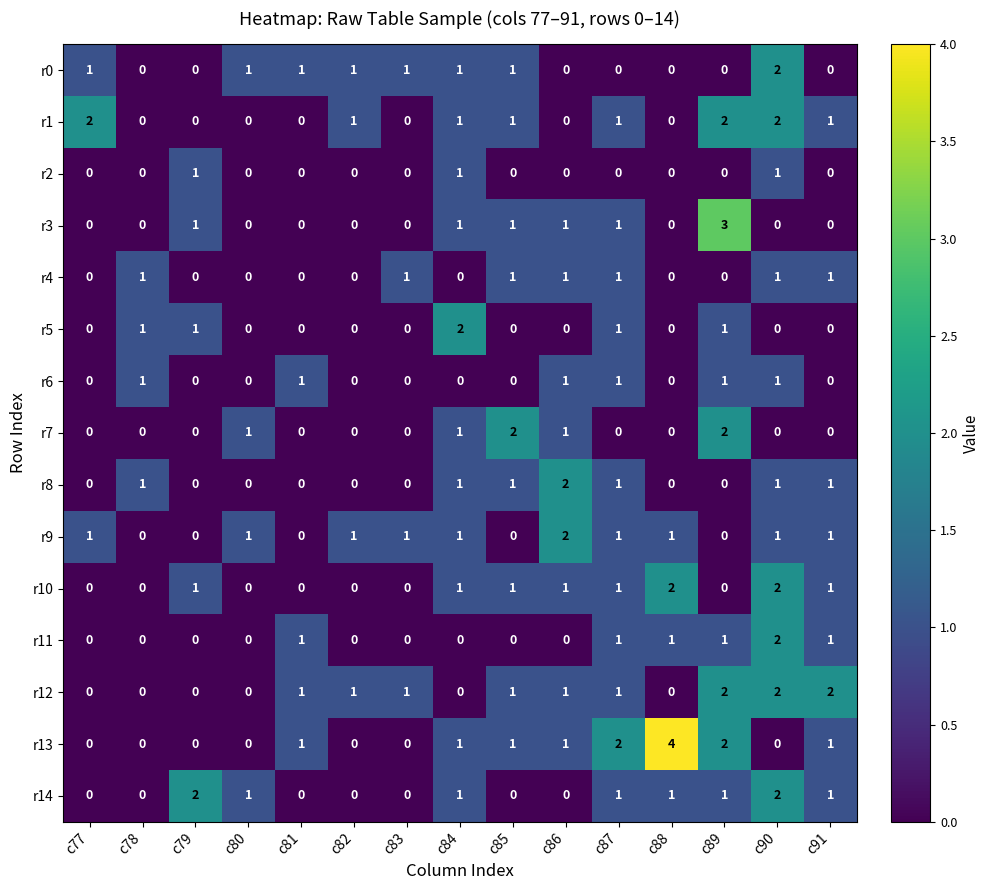

What is the spread (max minus min) of values at c90?

2